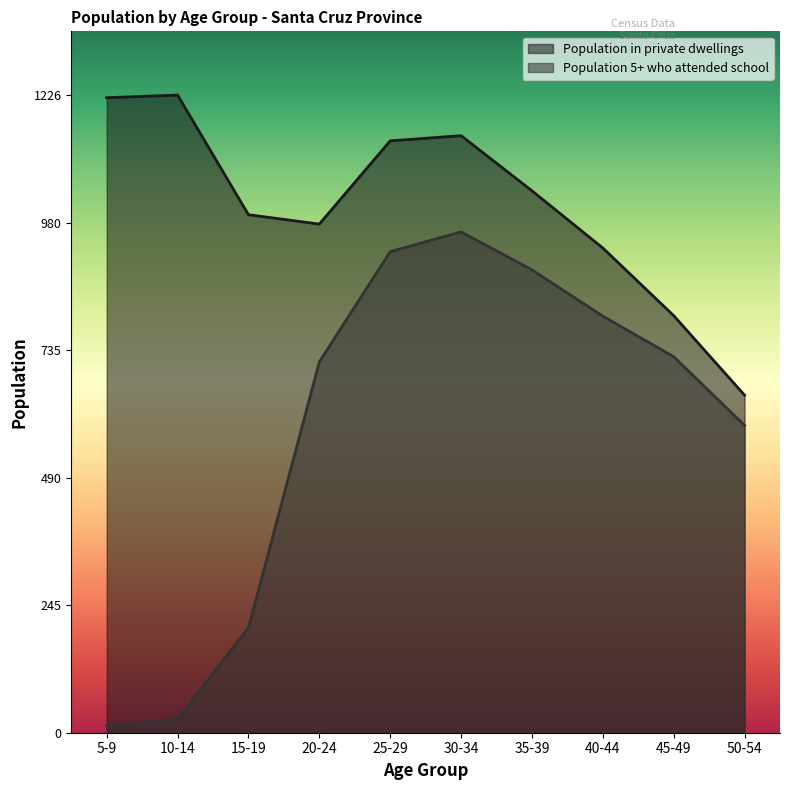

What is the greatest value displayed?

1226